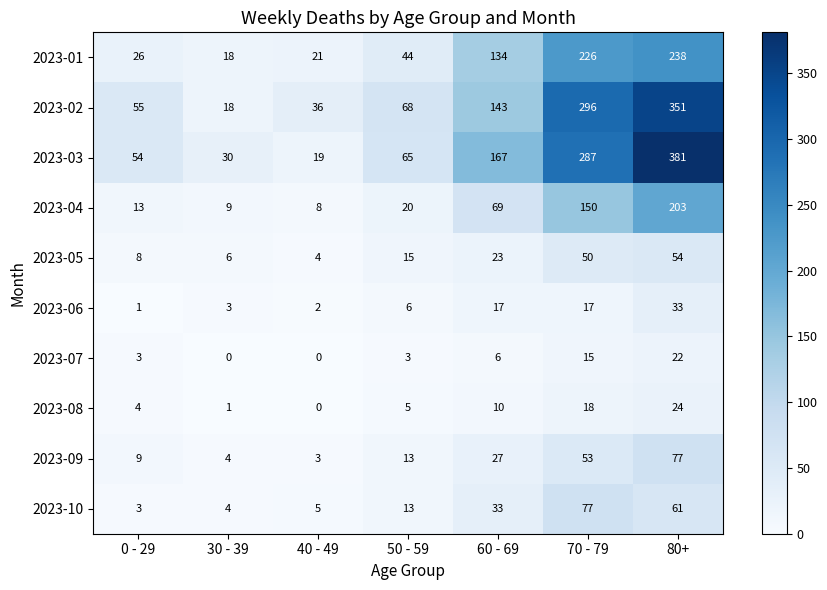

Which series has the largest total across all categories?

2023-03